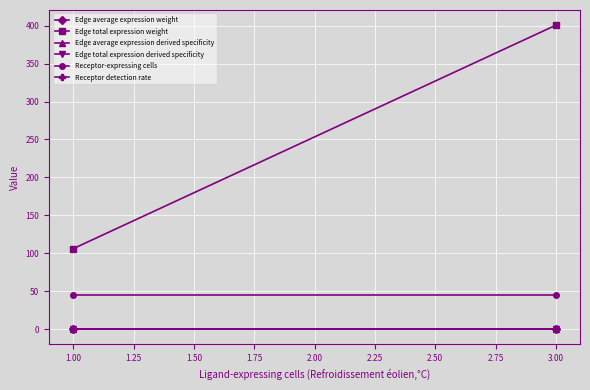

What is the difference between the maximum and minimum values in the Edge total expression derived specificity series?

0.1